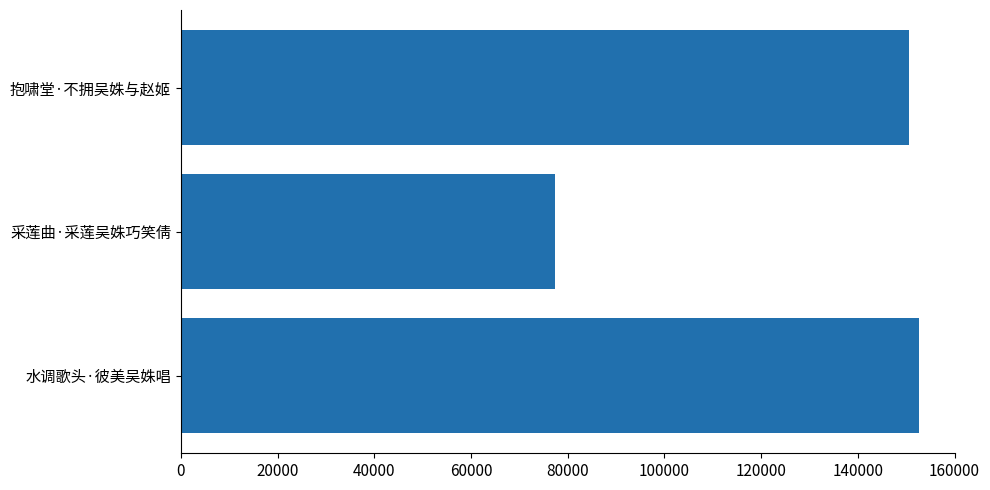

Does the chart contain any negative values?

No